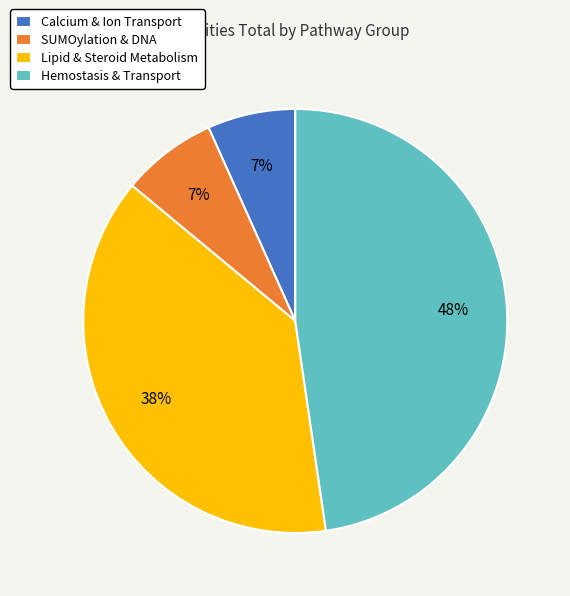

Combined, do Lipid & Steroid Metabolism and SUMOylation & DNA account for over 50%?

No